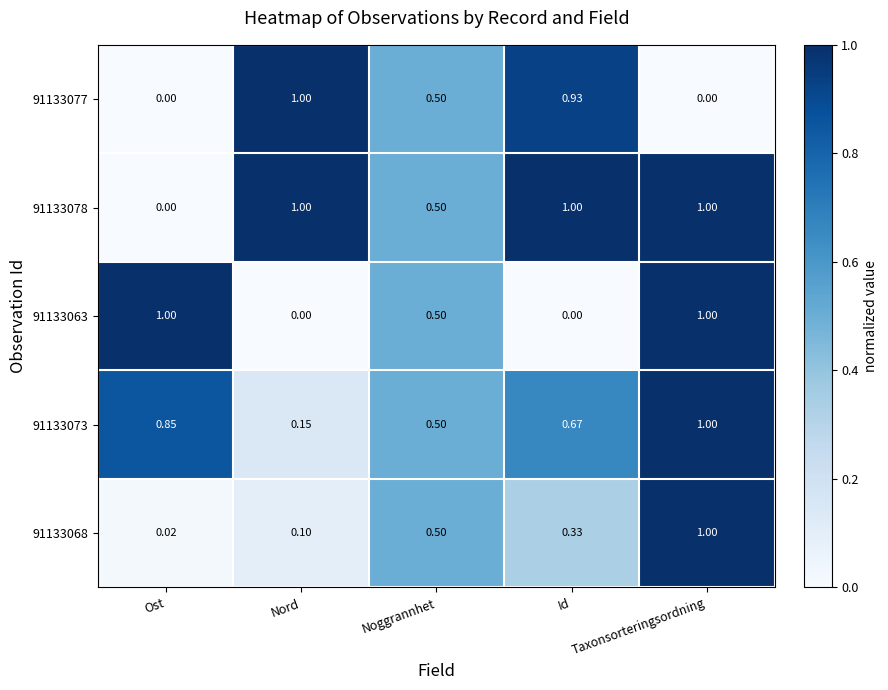

Is the value of 91133077 at Noggrannhet greater than the value of 91133063 at Taxonsorteringsordning?

No